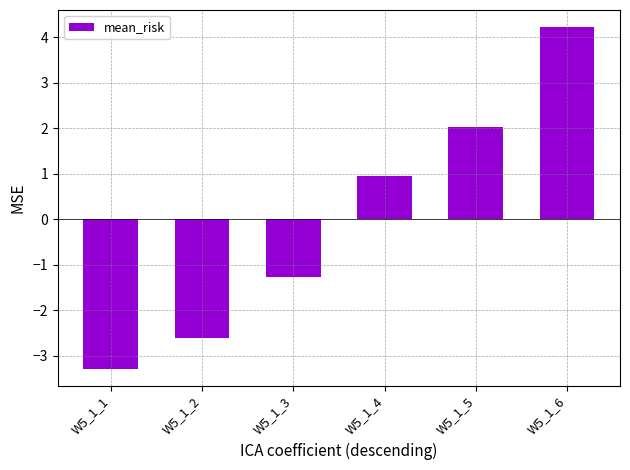

Rank the categories by value from lowest to highest.

W5_1_1, W5_1_2, W5_1_3, W5_1_4, W5_1_5, W5_1_6